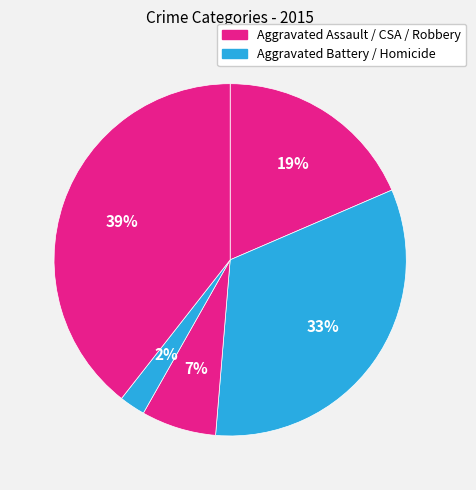

How many segments does this pie chart have?

5